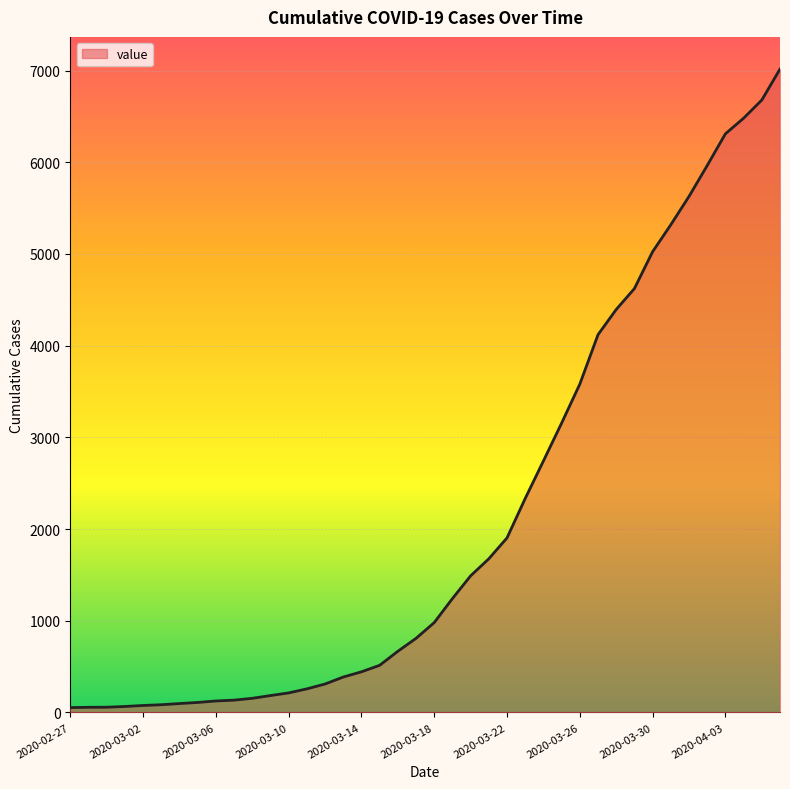

What is the maximum value shown in the chart?

7017